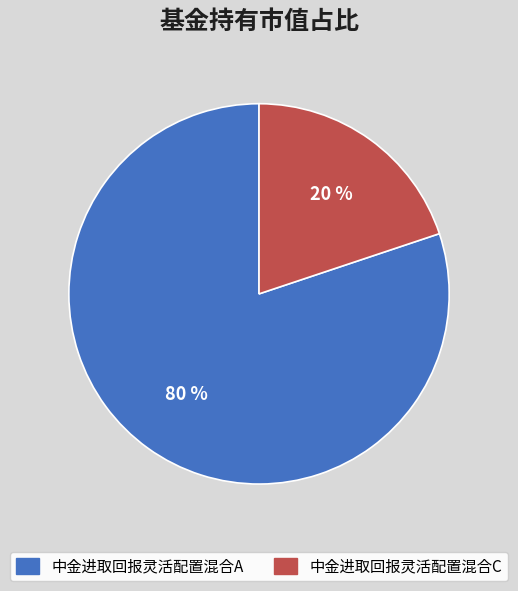

True or false: 中金进取回报灵活配置混合C accounts for 20% of the total.

True